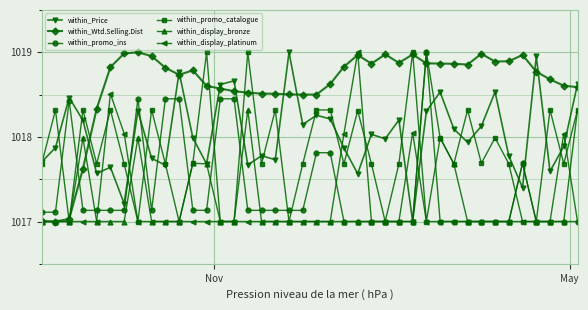

True or false: within_display_platinum has more than 2 interior local peaks.

True